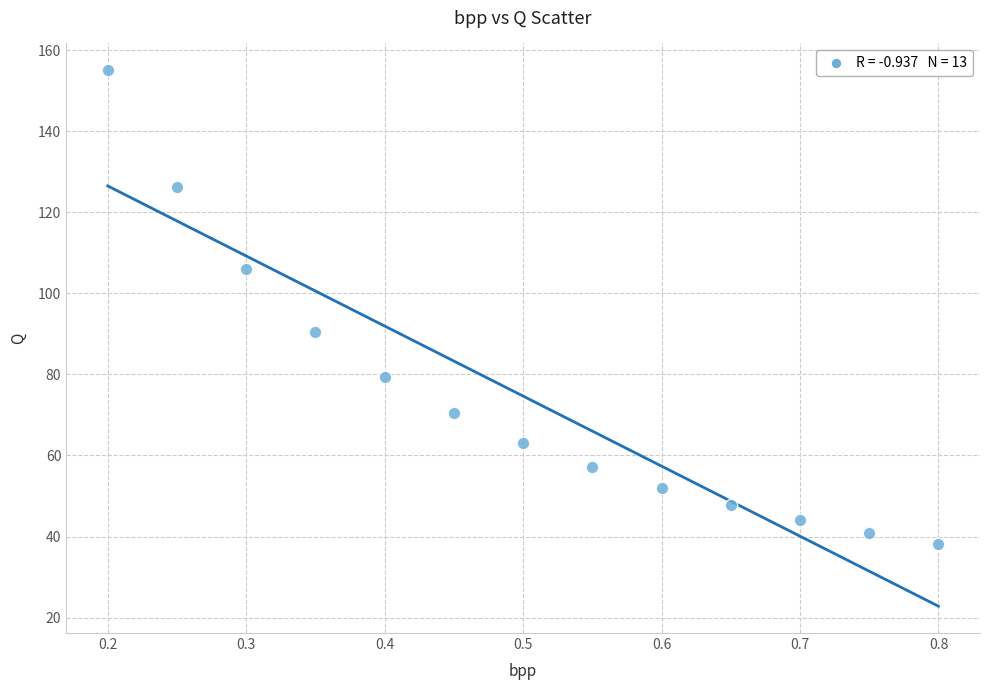

What Y value in the scatter plot is closest to 96?

90.6